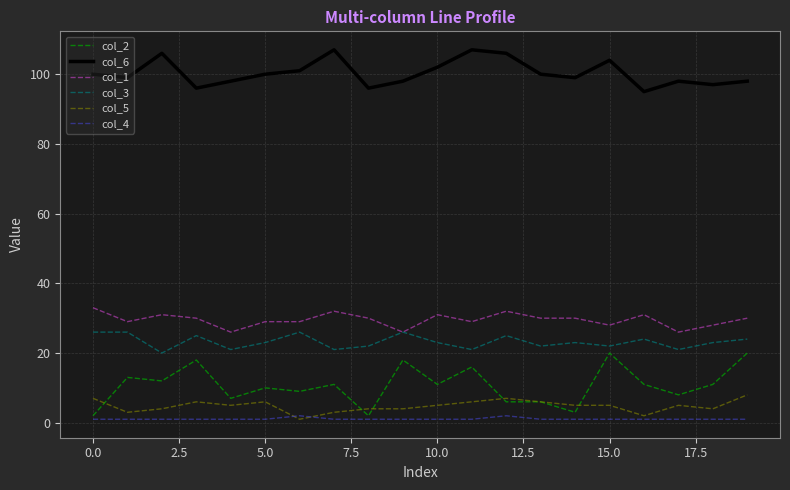

List the series in order of their peak value, highest first.

col_6, col_1, col_3, col_2, col_5, col_4